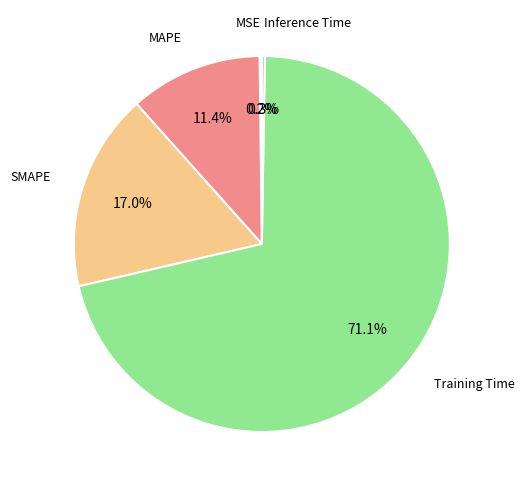

What portion of the pie excludes MAPE?

88.6%